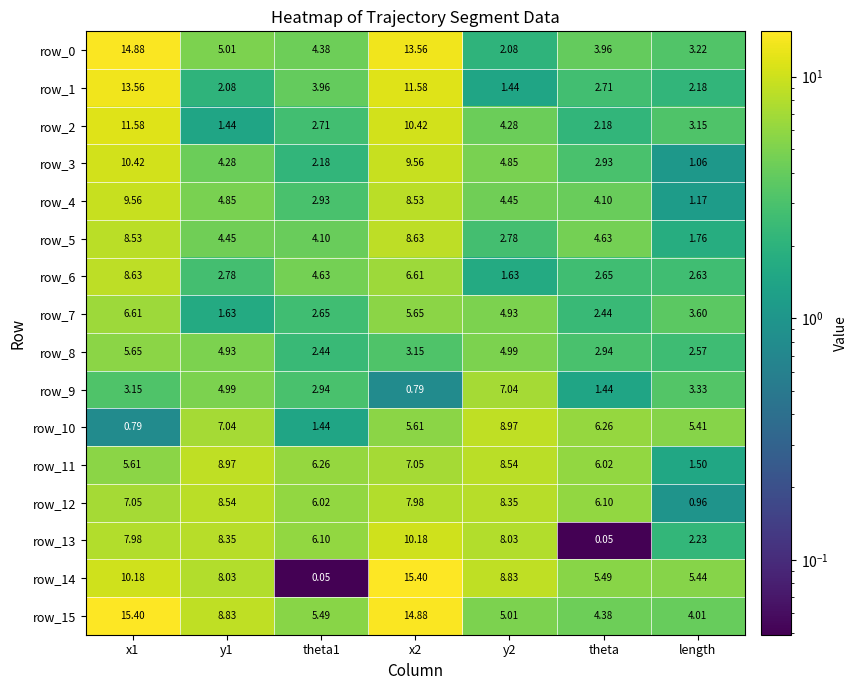

Read the row_14 value at y2.

8.8